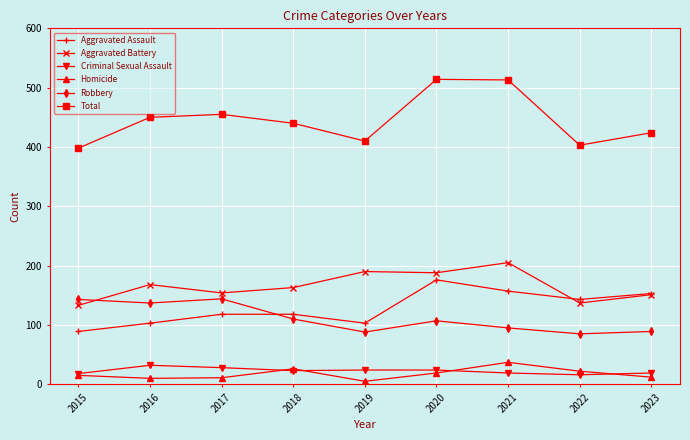

Which series has the widest spread of values?

Total